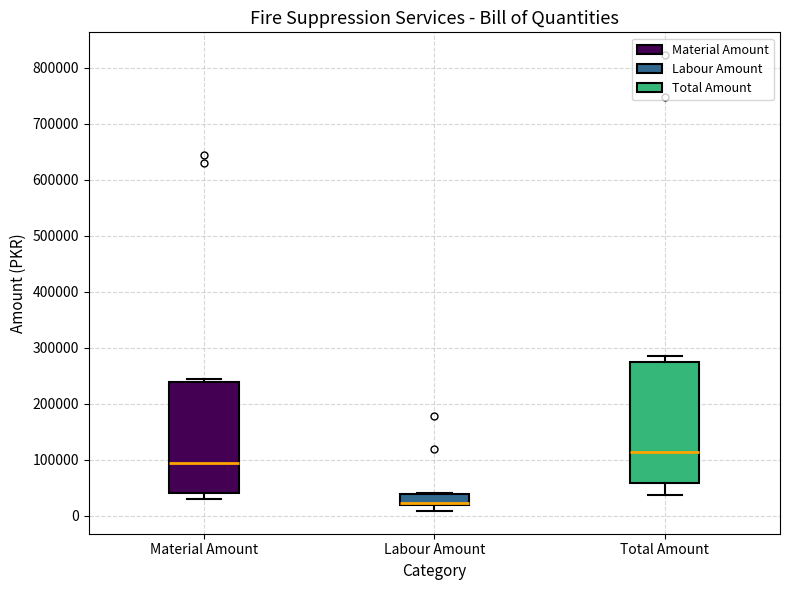

Where does the lower whisker of the box for Material Amount end on the y-axis? The values are not printed on the chart, so give them approximately, as read against the axis.

30000